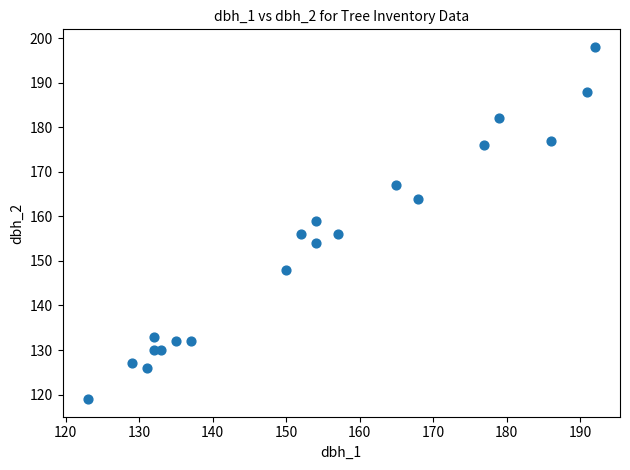

What Y value in the scatter plot is closest to 158?

159